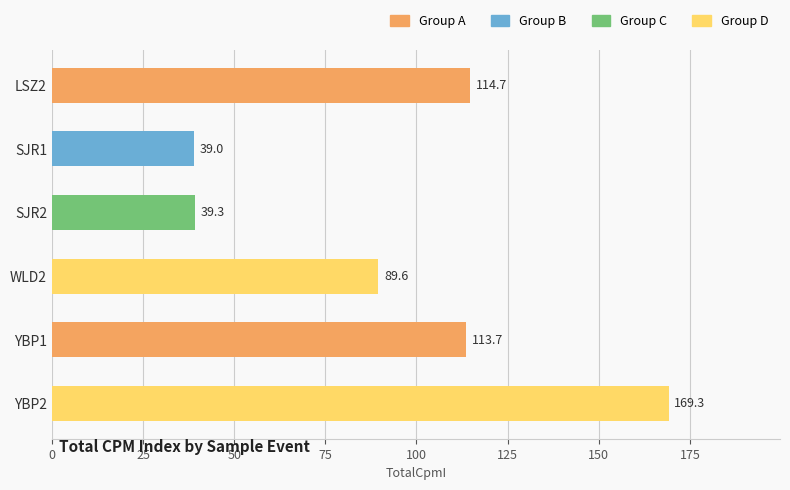

At which label is the value closest to 104?

YBP1